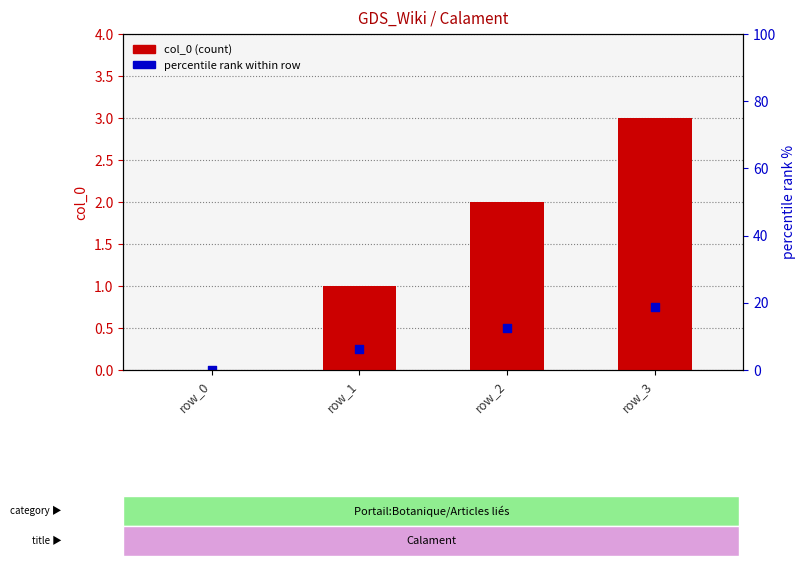

Is the value of col_0 (count) at row_2 greater than the value of percentile rank within row at row_1?

Yes